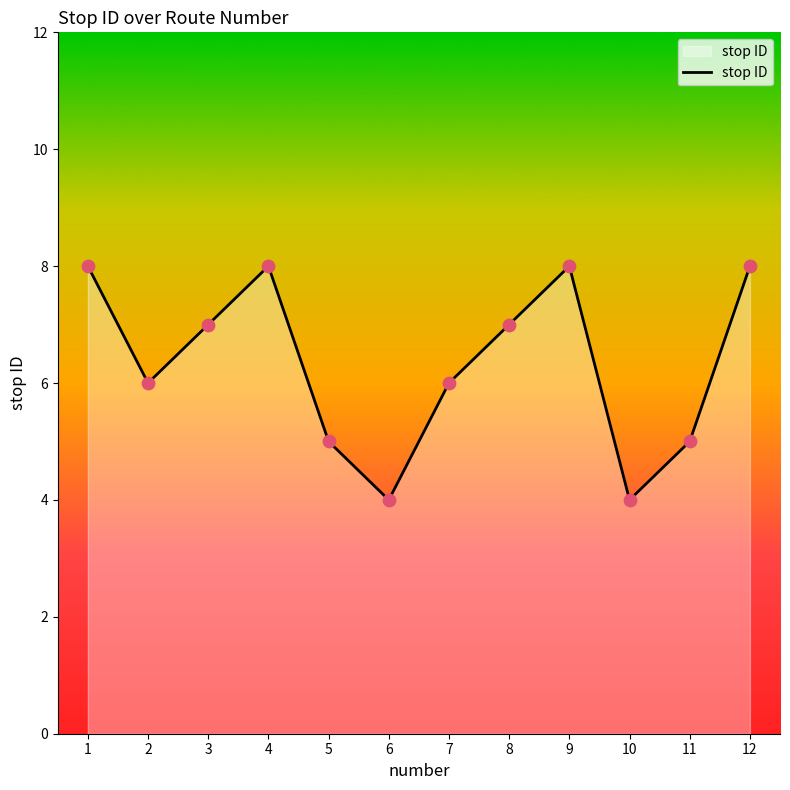

What is the change in value from 3 to 7?

-1